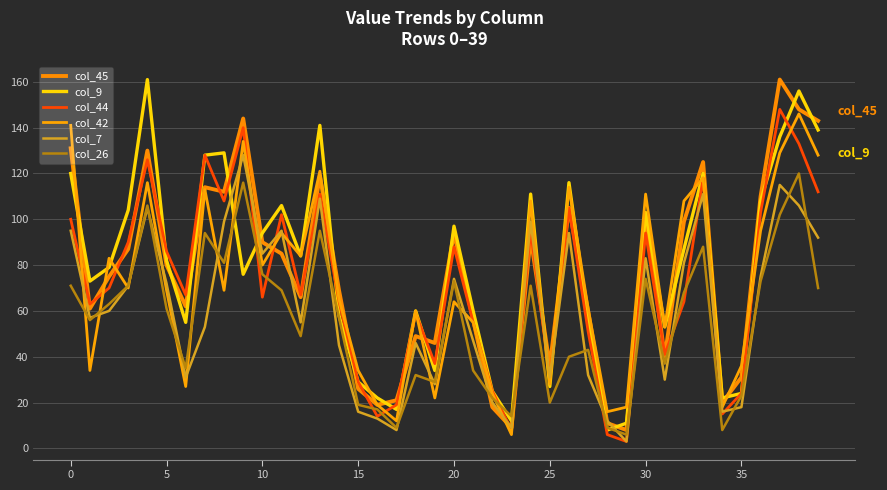

Which category has the highest value in the col_44 series?

37